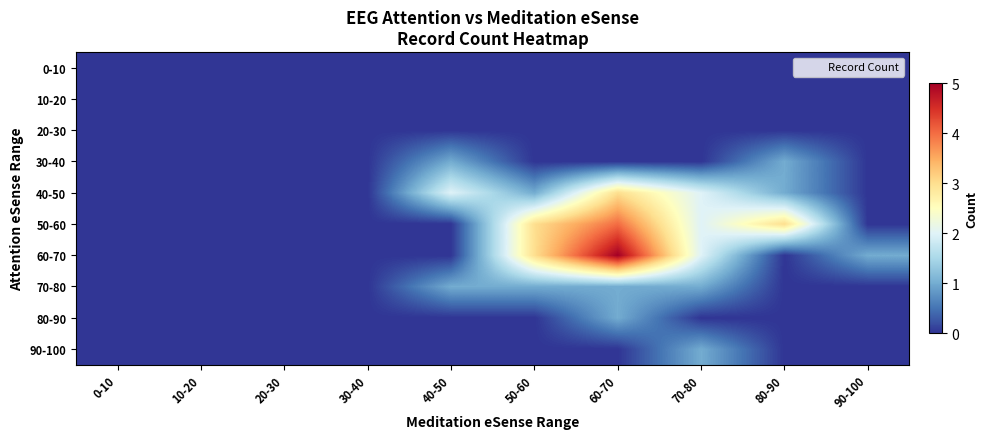

List the series in order of their peak value, highest first.

60-70, 50-60, 40-50, 30-40, 70-80, 80-90, 90-100, 0-10, 10-20, 20-30